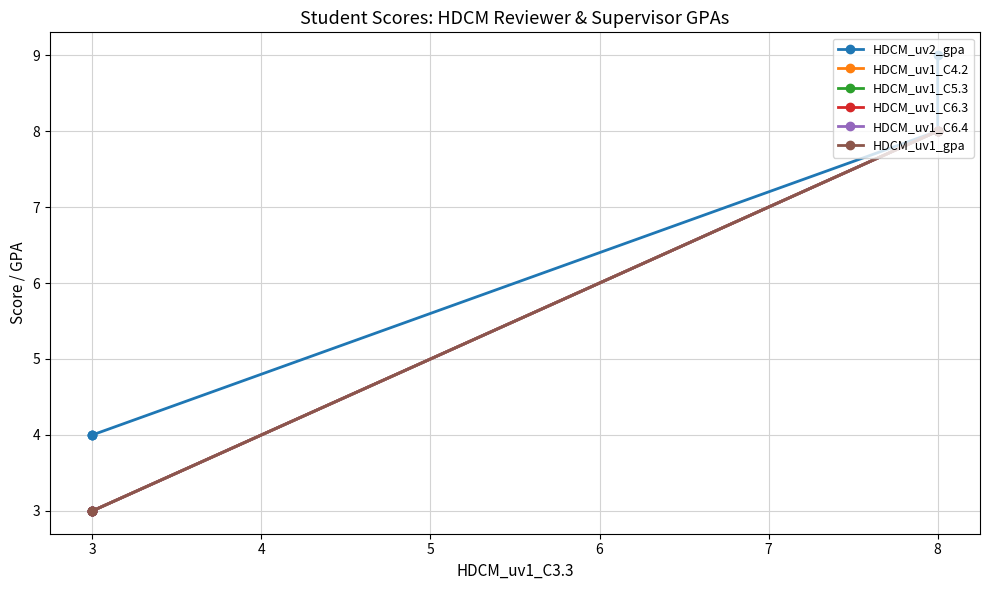

What is the value of the HDCM_uv1_C4.2 point at the 3rd from the left?

3